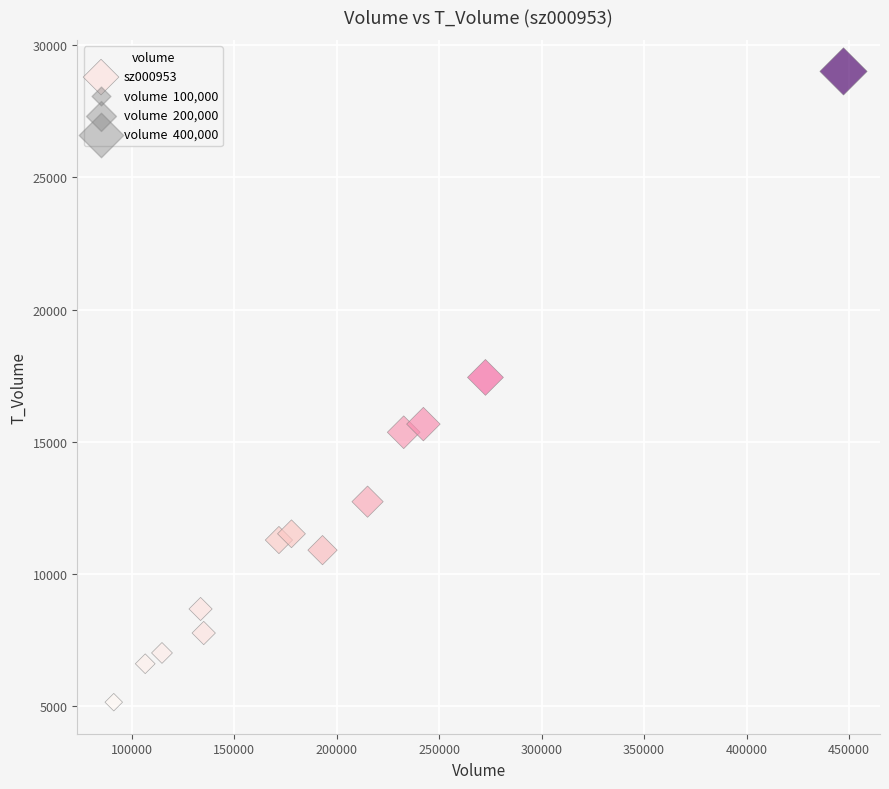

What is the range of X values (max minus min)?

355976